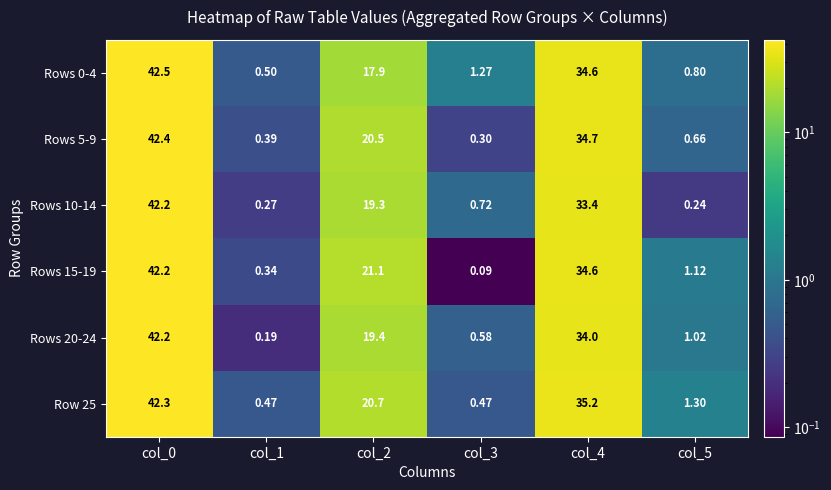

Is the value of Rows 5-9 at col_1 greater than the value of Row 25 at col_1?

No